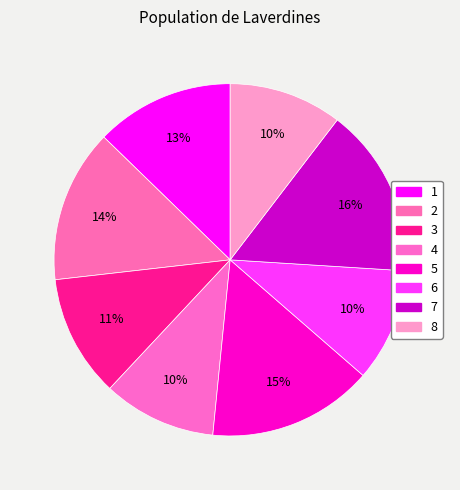

To the nearest percent, what portion does 3 represent?

11%